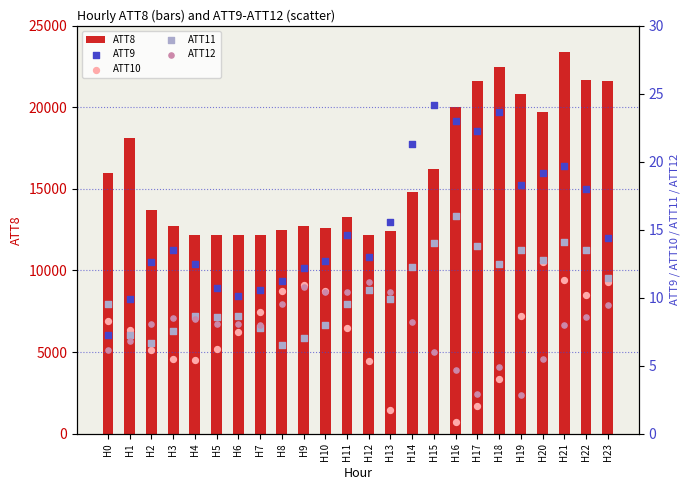

Which series contains the highest Y value?

ATT8